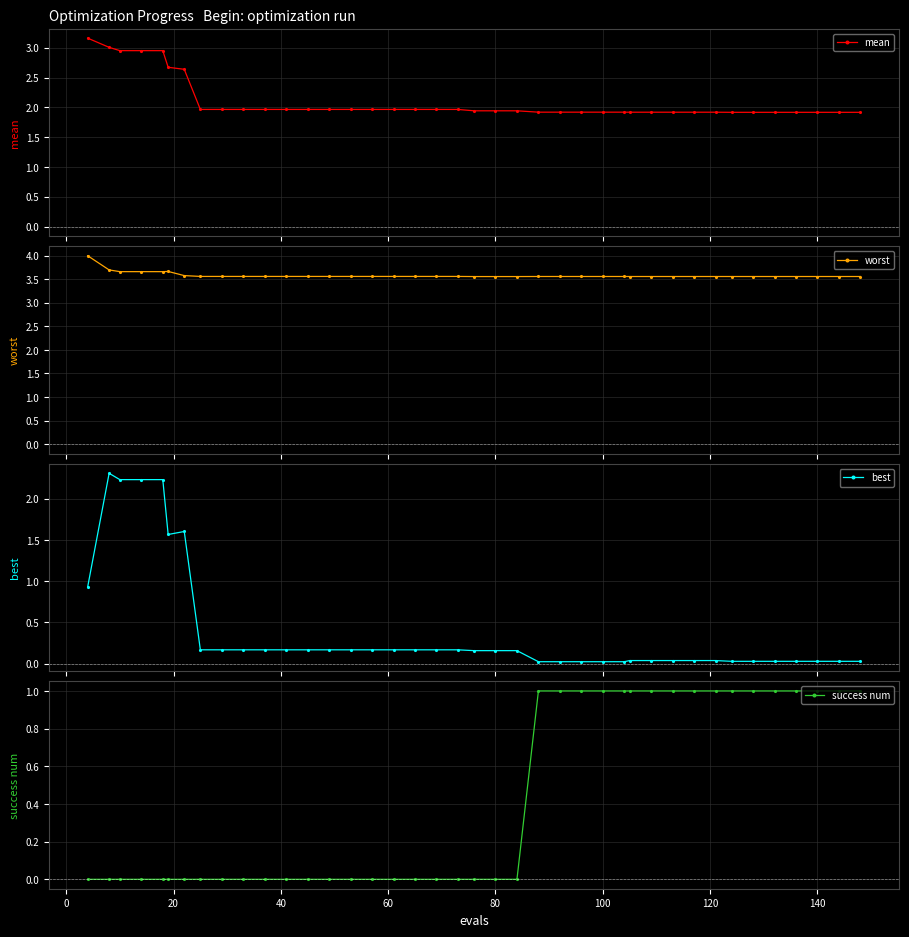

What is the value of the worst point at the 36th from the left?

3.6